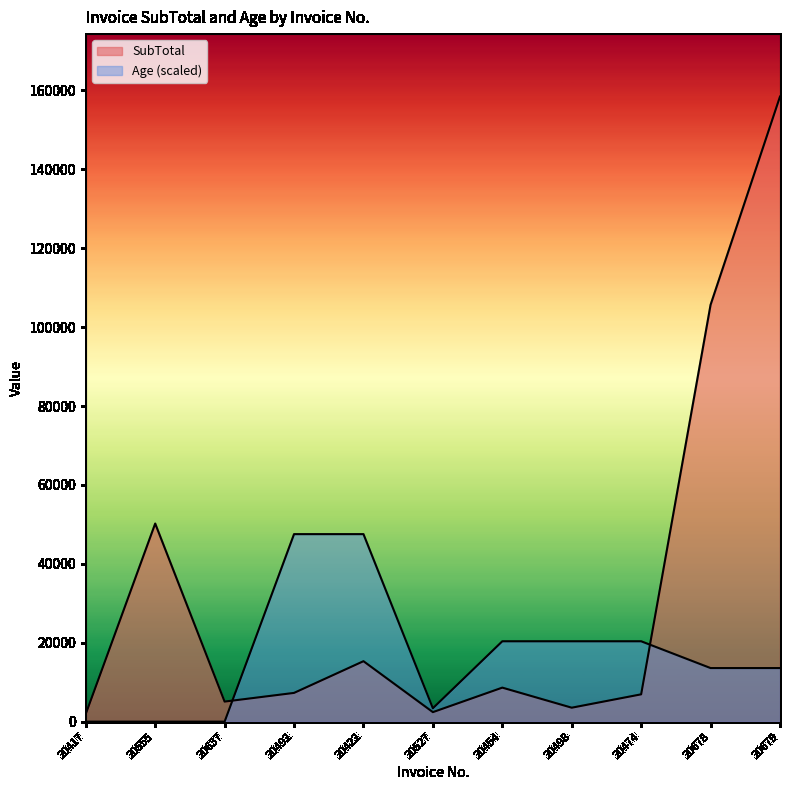

What is the difference between the SubTotal values at 20678 and 20498?

102112.2